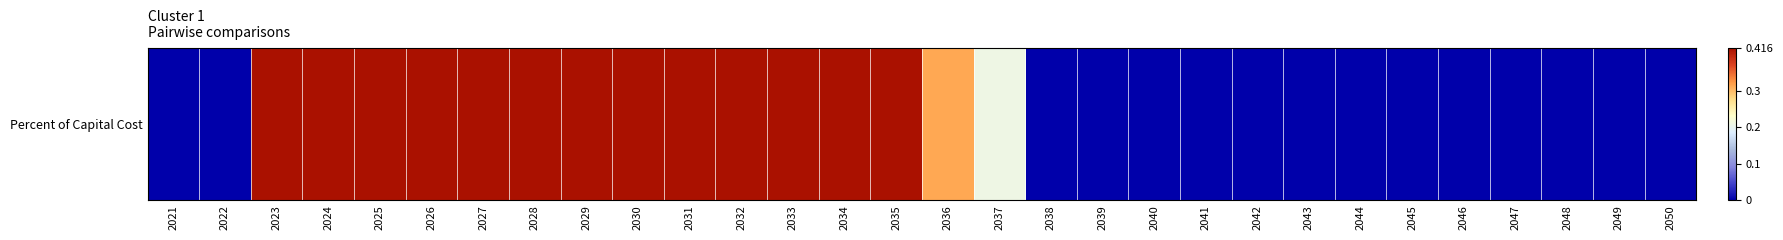

At which category does the chart reach its minimum across all series?

2021